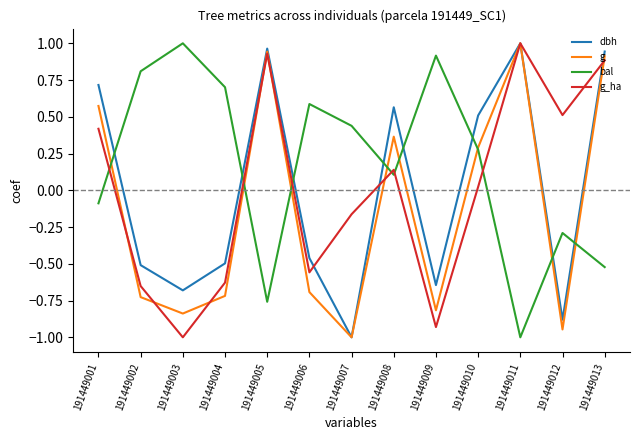

What is the spread (max minus min) of values at 191449006?

1.3